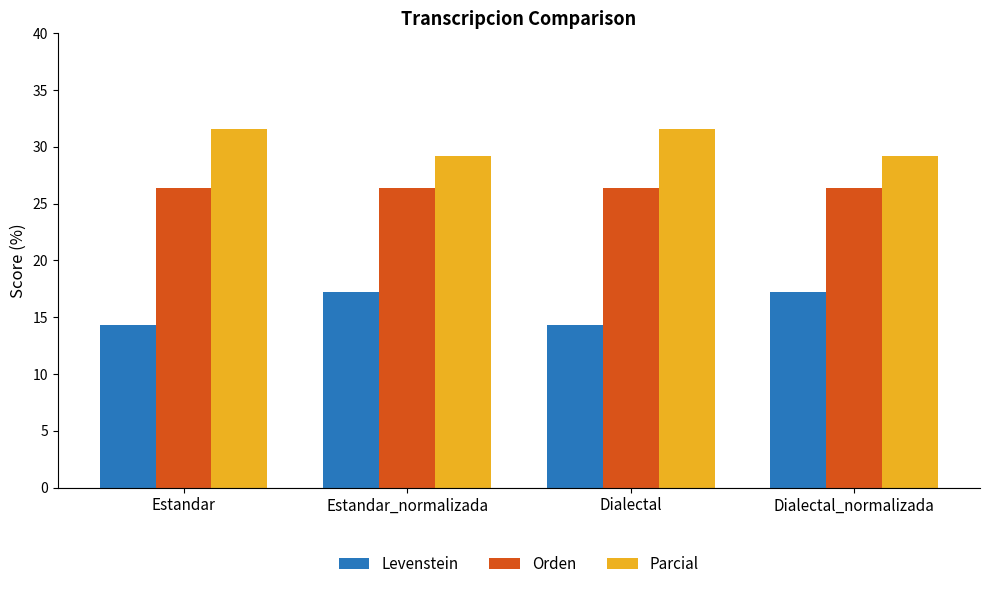

How many groups of bars are there?

4